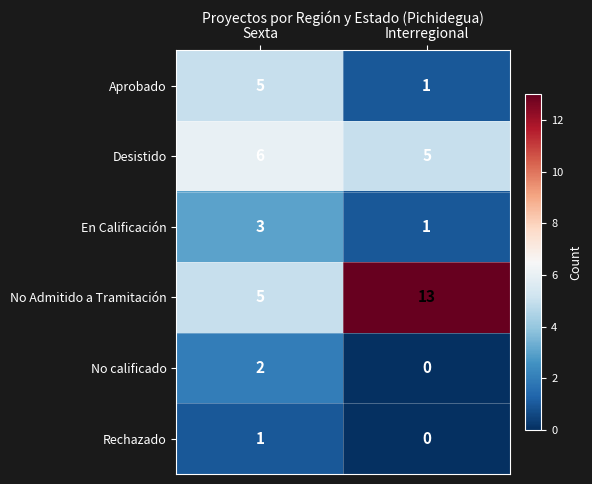

How many categories are shown in the chart?

2